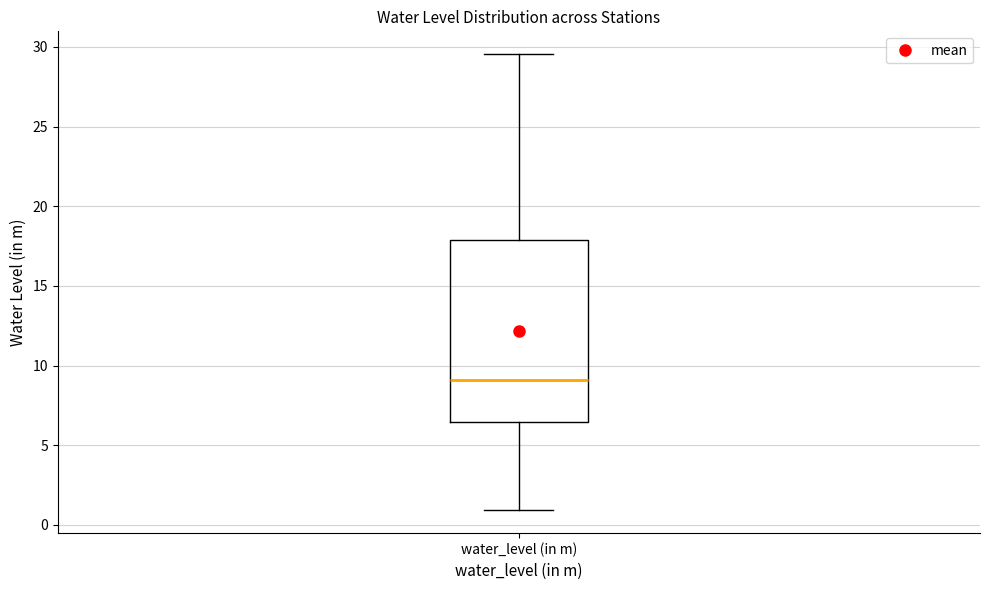

Where is the upper edge of the box for water_level (in m) on the y-axis? The values are not printed on the chart, so give them approximately, as read against the axis.

18.0